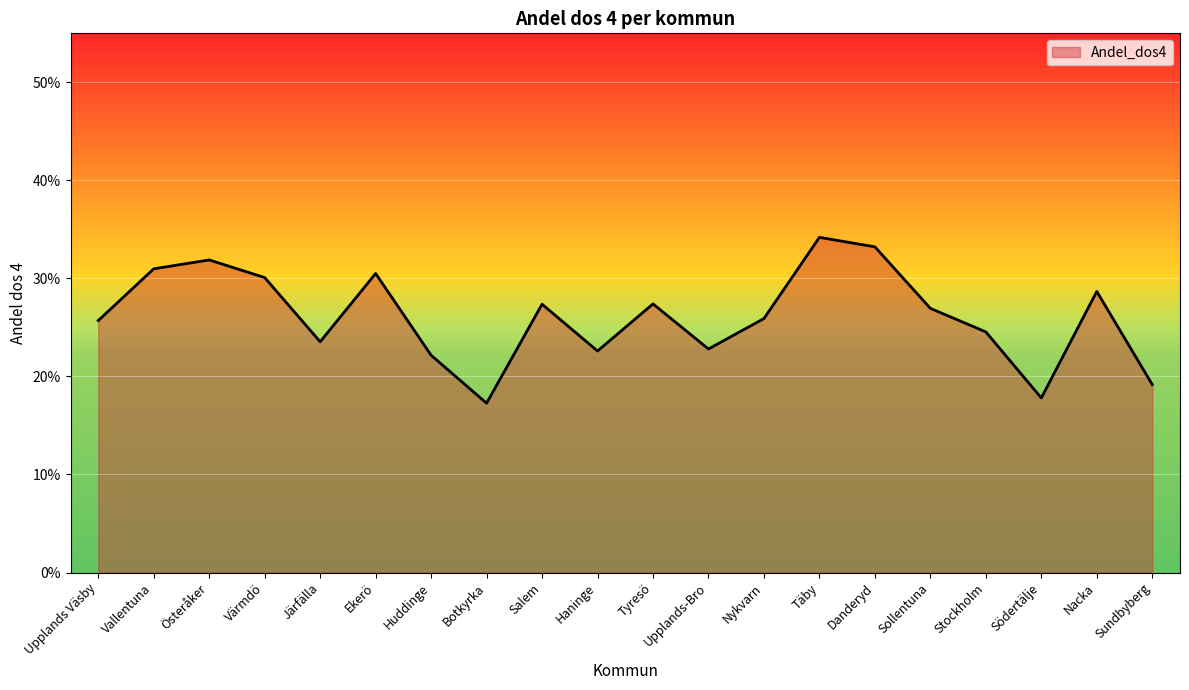

True or false: the data has more than 0 interior local peaks.

True